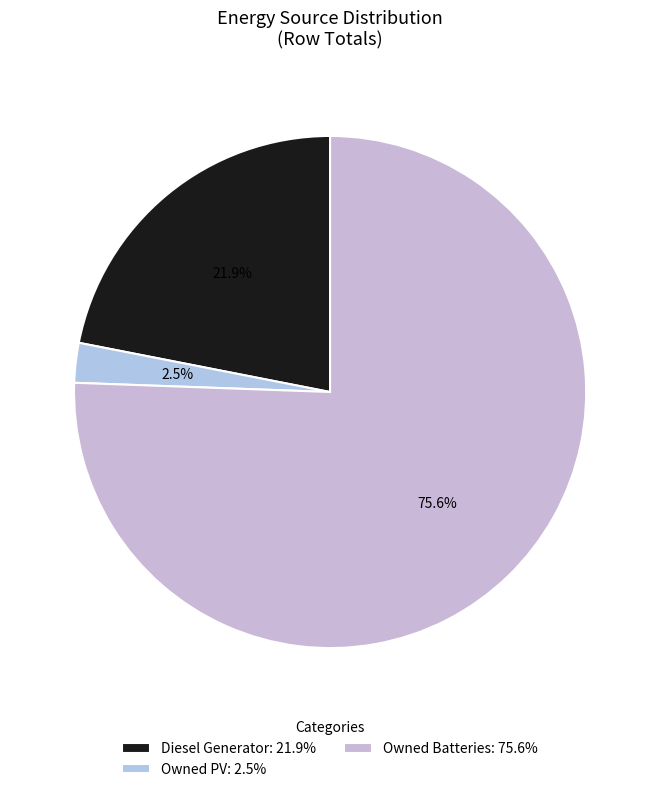

Between Owned Batteries and Diesel Generator, which is larger?

Owned Batteries